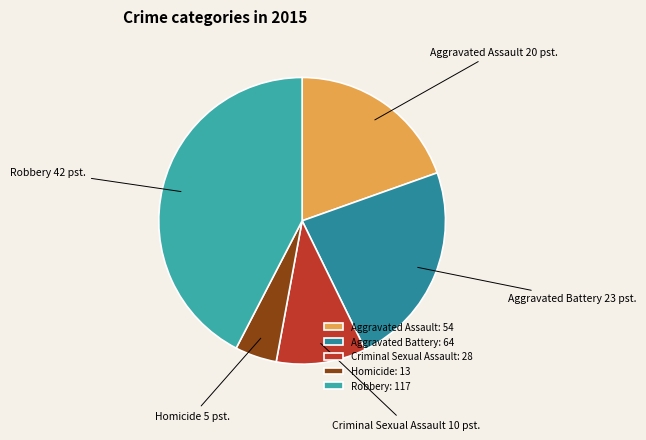

Rank the categories by value from highest to lowest.

Robbery, Aggravated Battery, Aggravated Assault, Criminal Sexual Assault, Homicide